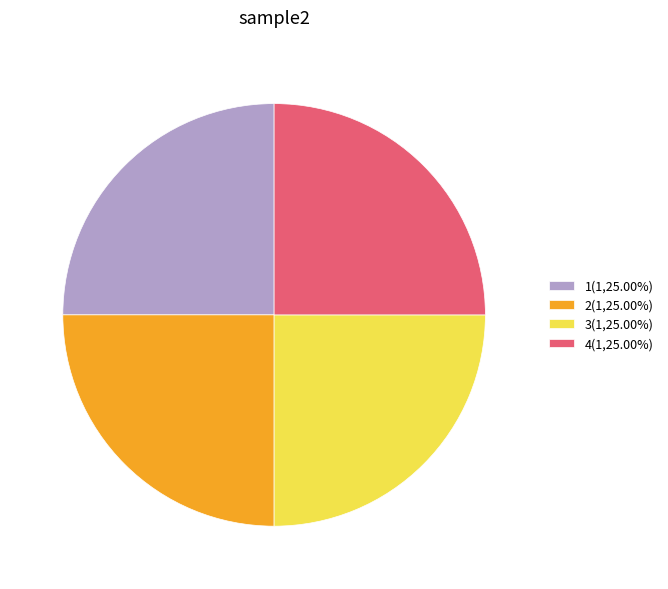

How many segments does this pie chart have?

4